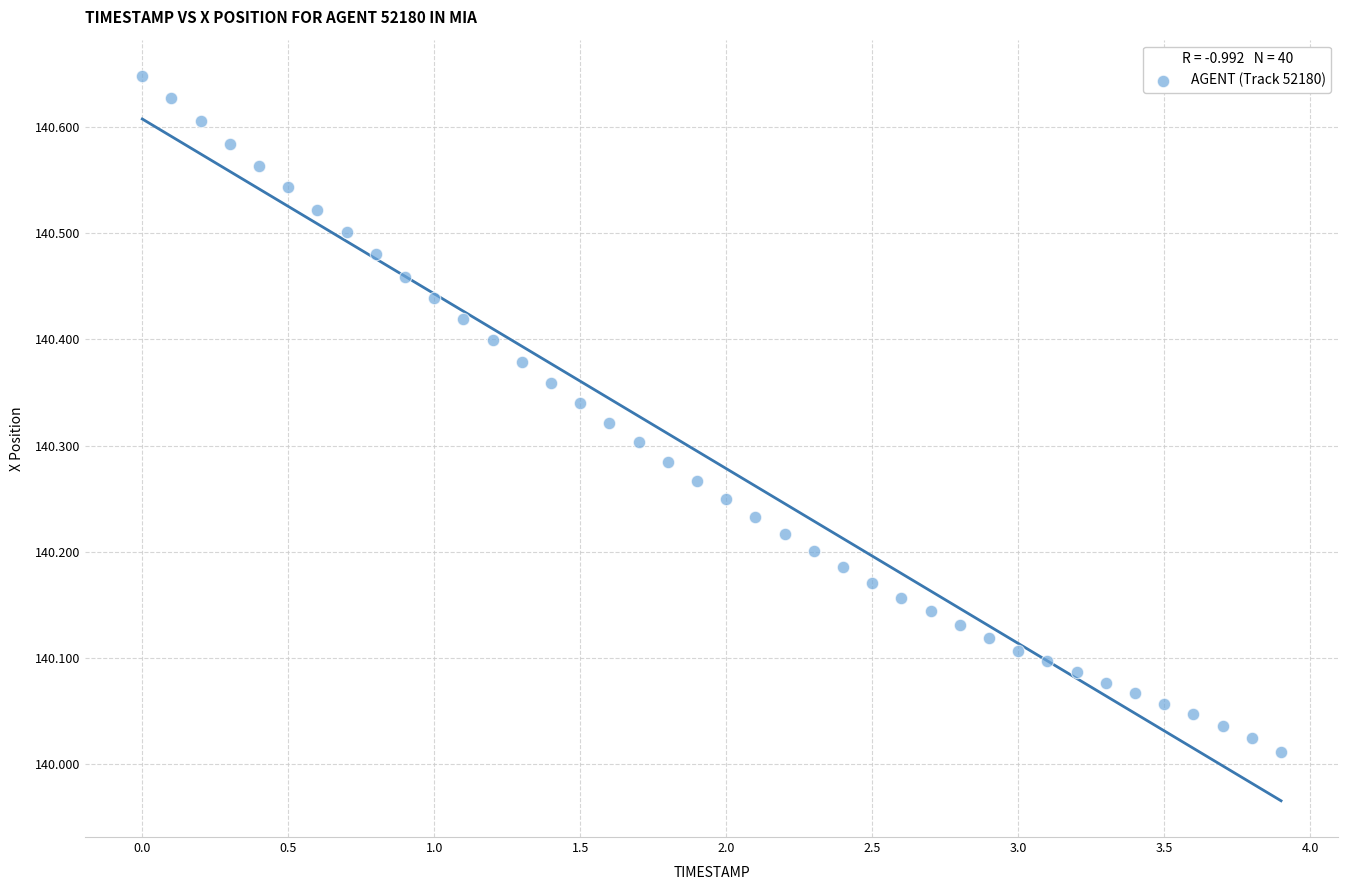

What is the range of Y values (max minus min)?

0.6